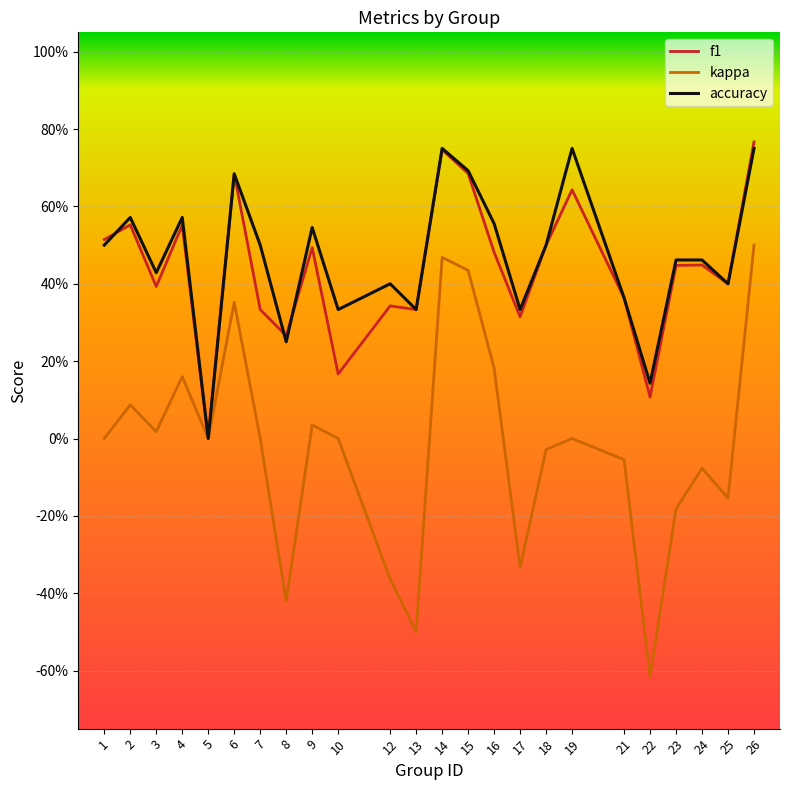

Is this an area chart (filled region under the line)?

No